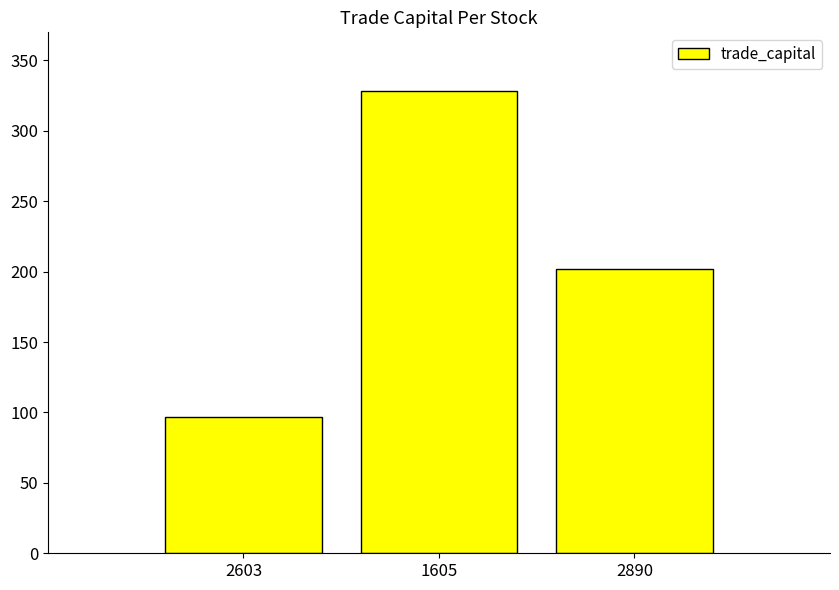

The chart shows a value of 584.6 at 1605. True or false?

False